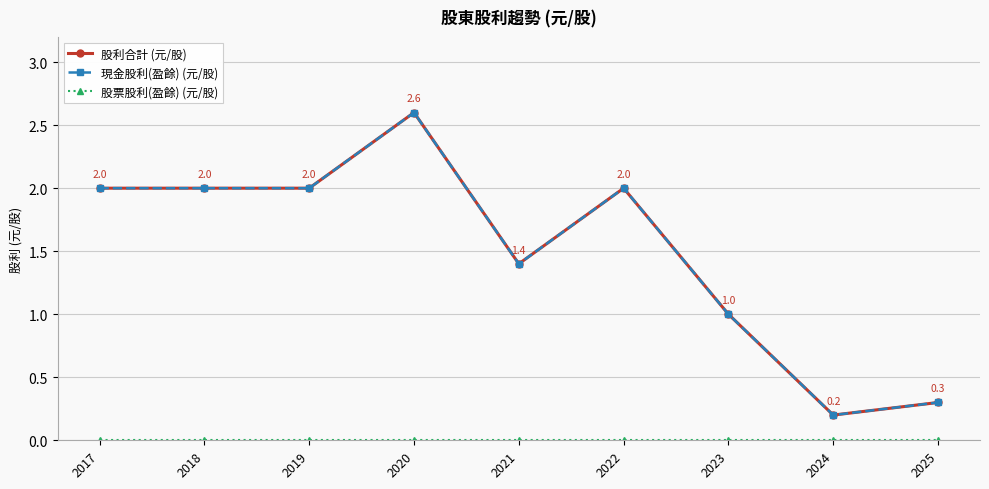

True or false: 股利合計 (元/股) and 股票股利(盈餘) (元/股) cross at least once.

False